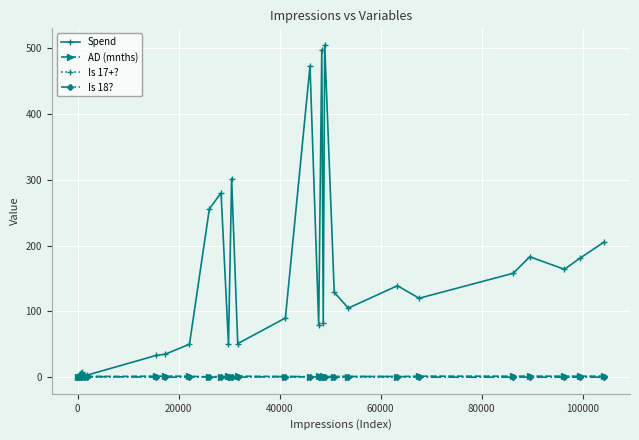

Count the Is 17+? values in the range 0 to 1.

30